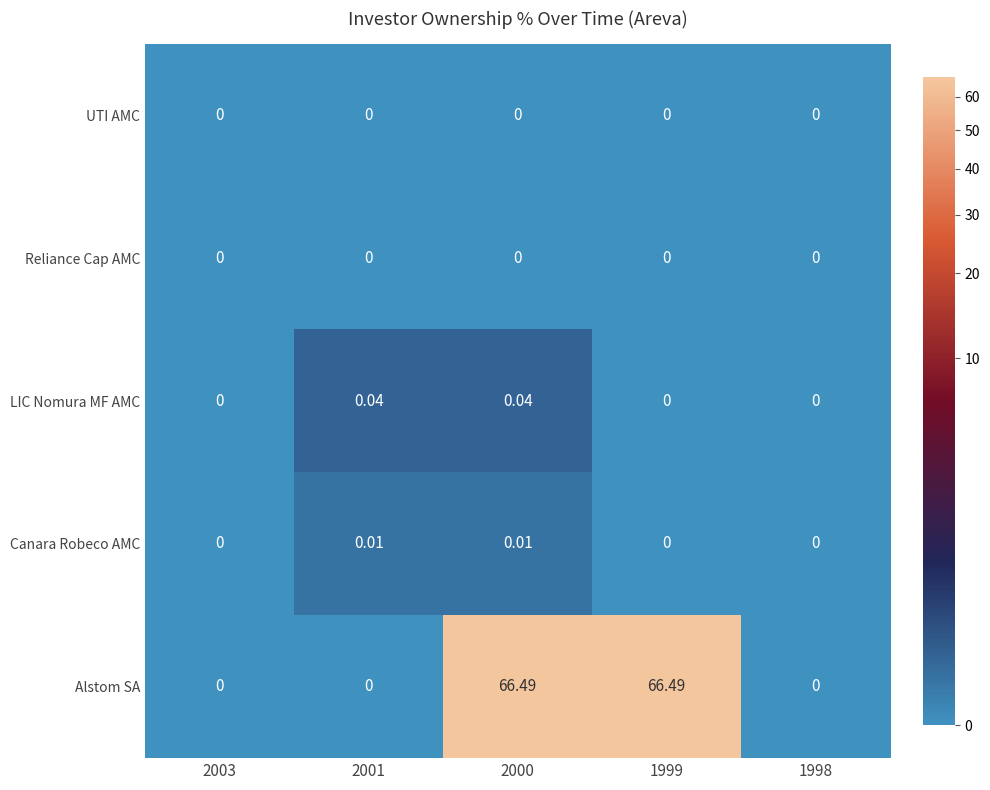

What is the greatest value displayed?

66.5